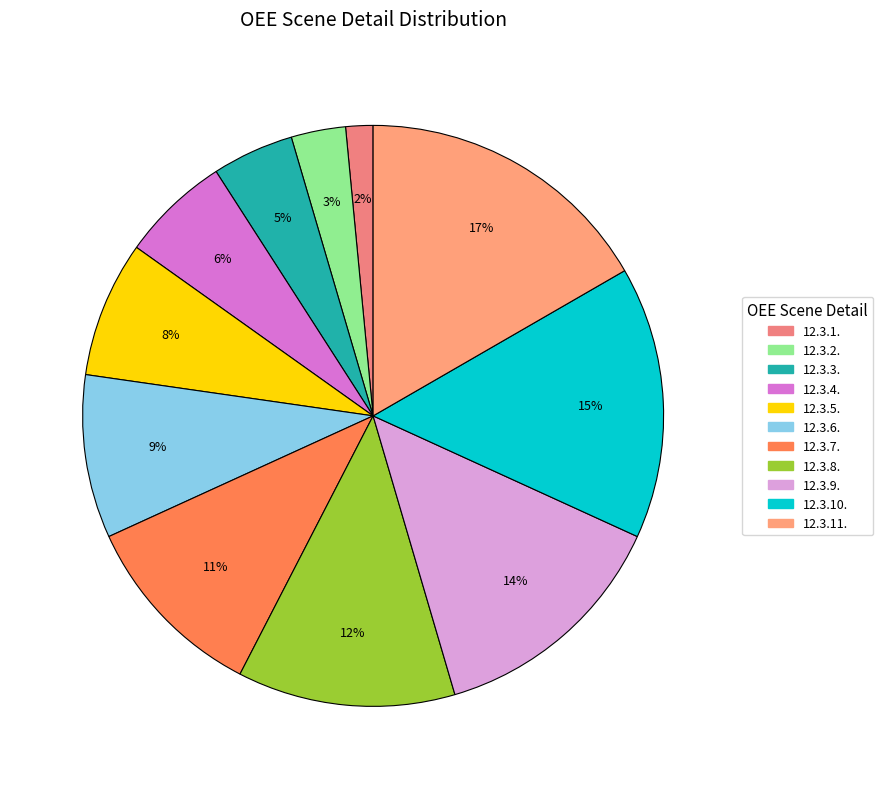

Which has a higher value, 12.3.11. or 12.3.6.?

12.3.11.